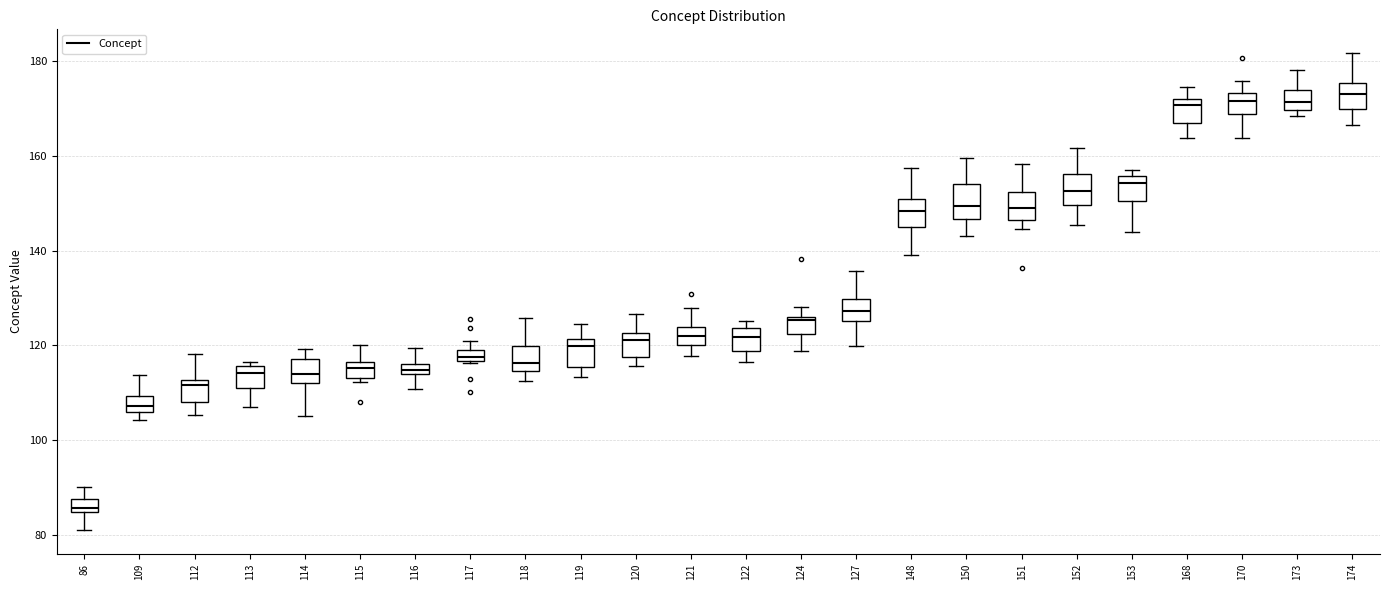

Which box has the lowest median line?

86